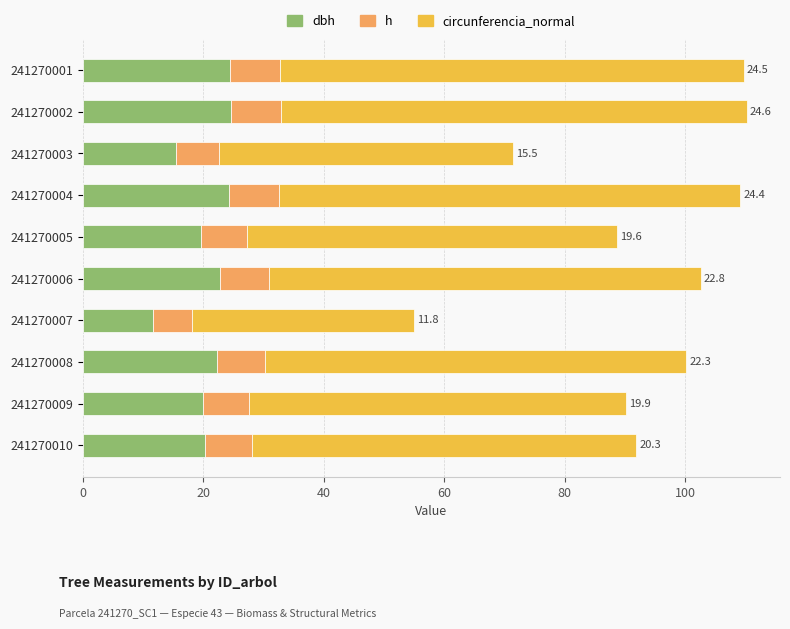

What is the total value across all series at 241270004?

109.1